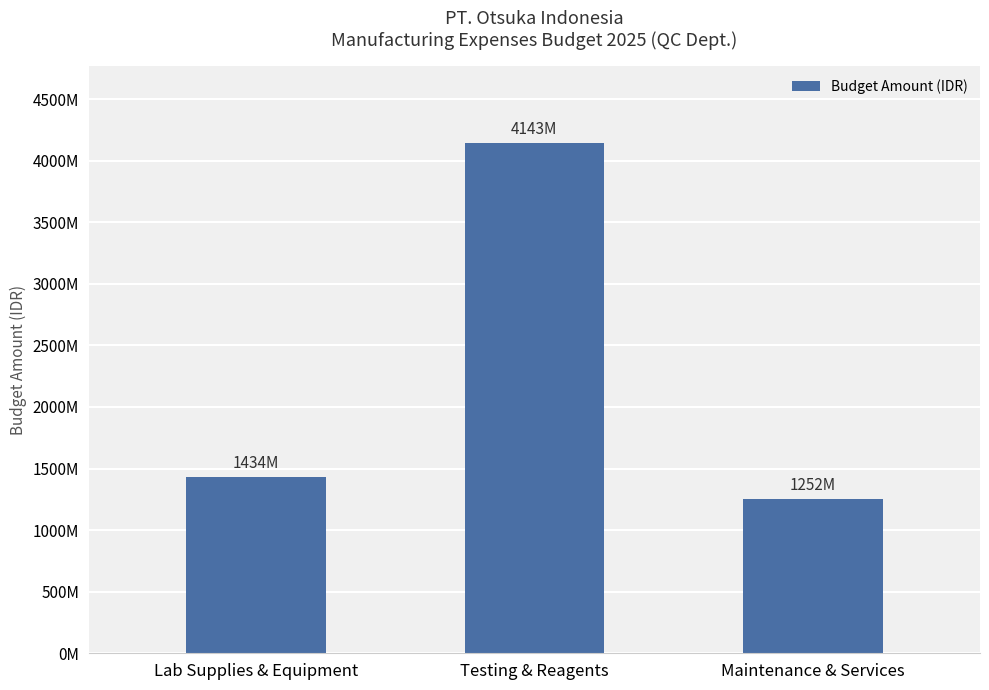

Does the chart contain any negative values?

No